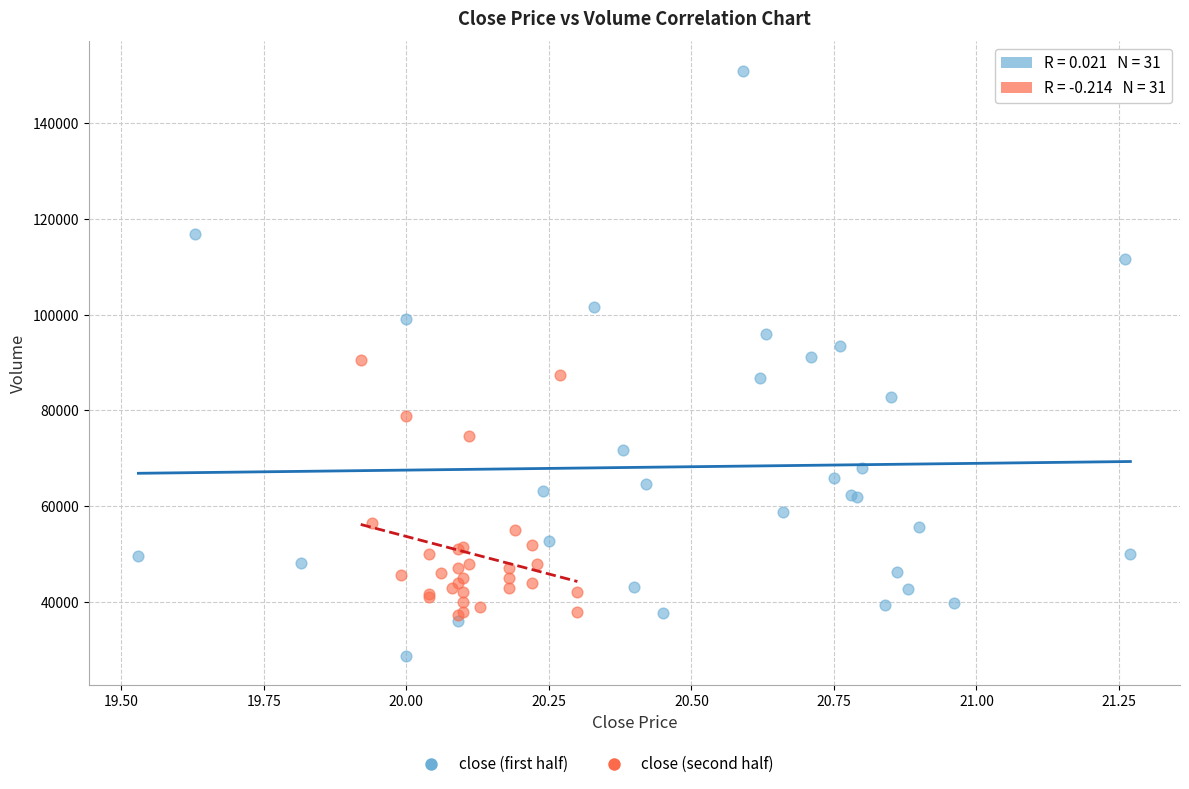

Which series has the largest Y range (max minus min)?

close (first half)